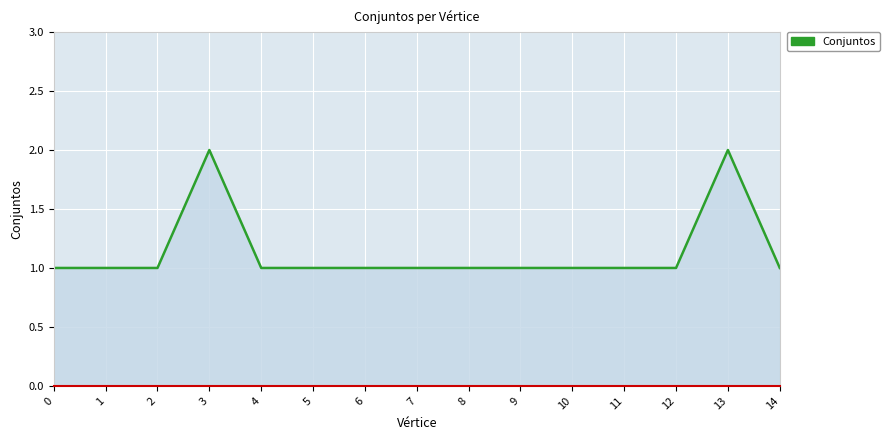

The value at 10 is 1. True or false?

True